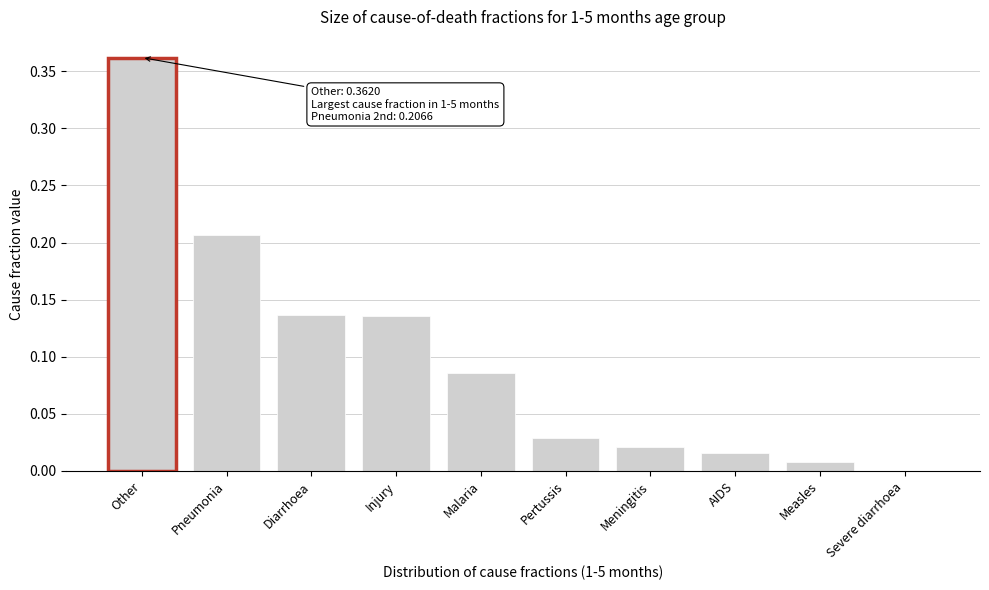

What is the sum of all values?

1.0